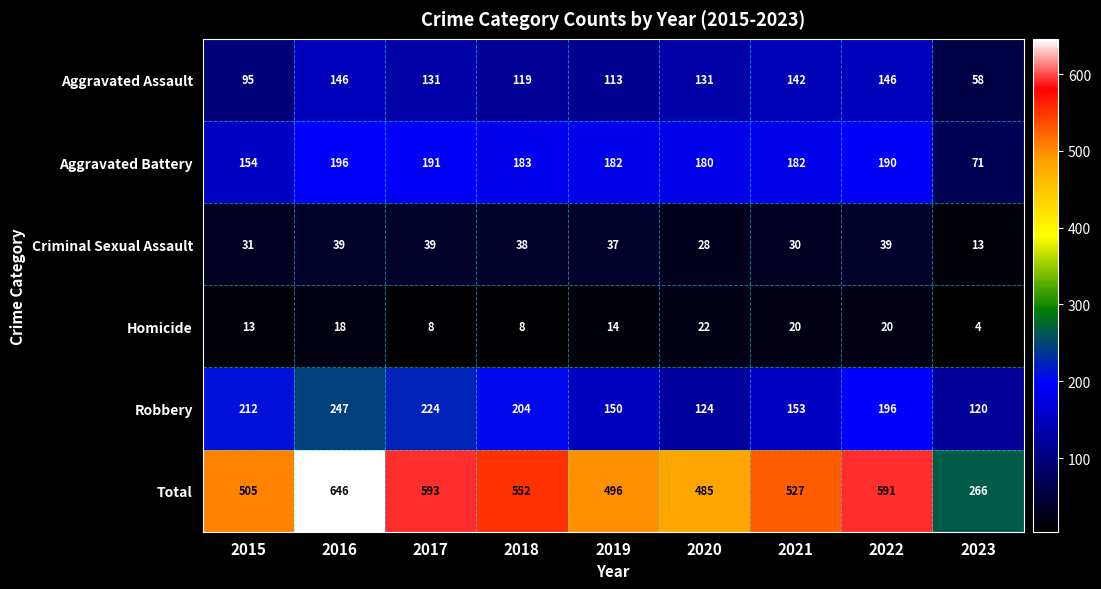

What is the sum of the Total values at 2017 and 2015?

1098